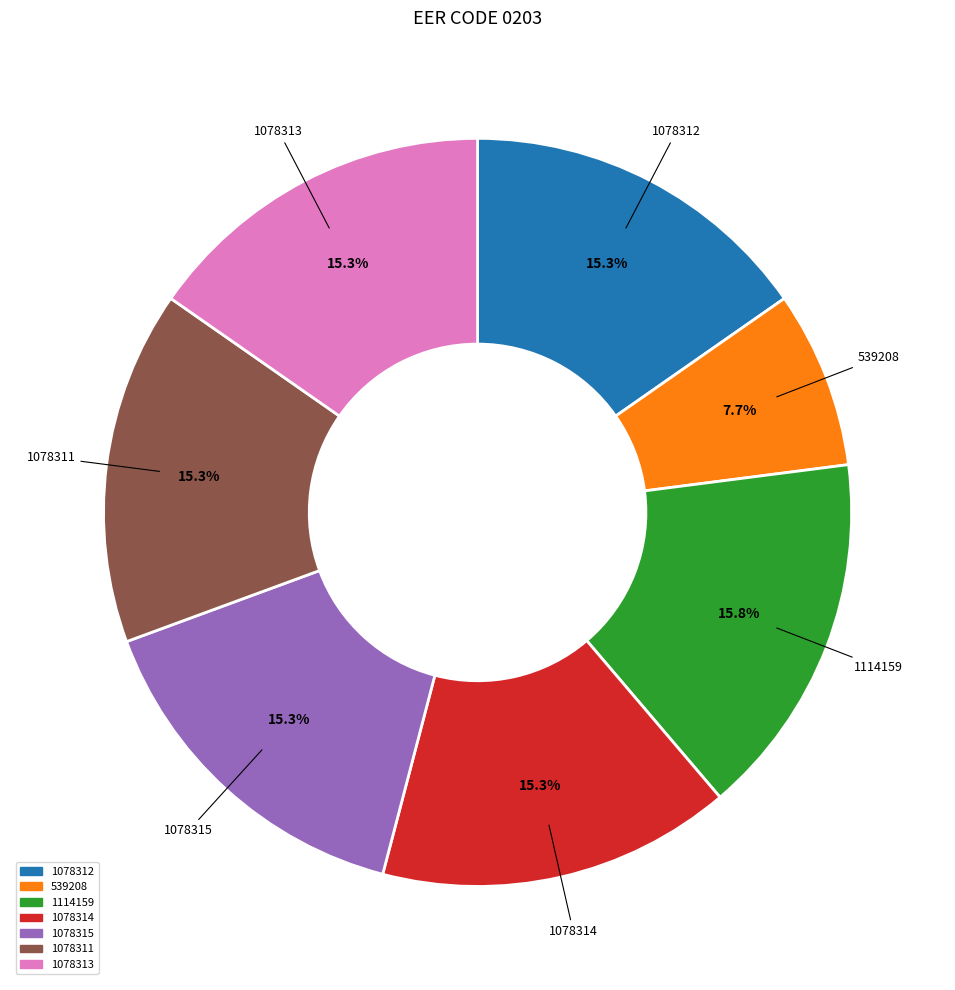

Count the number of slices in the pie.

7